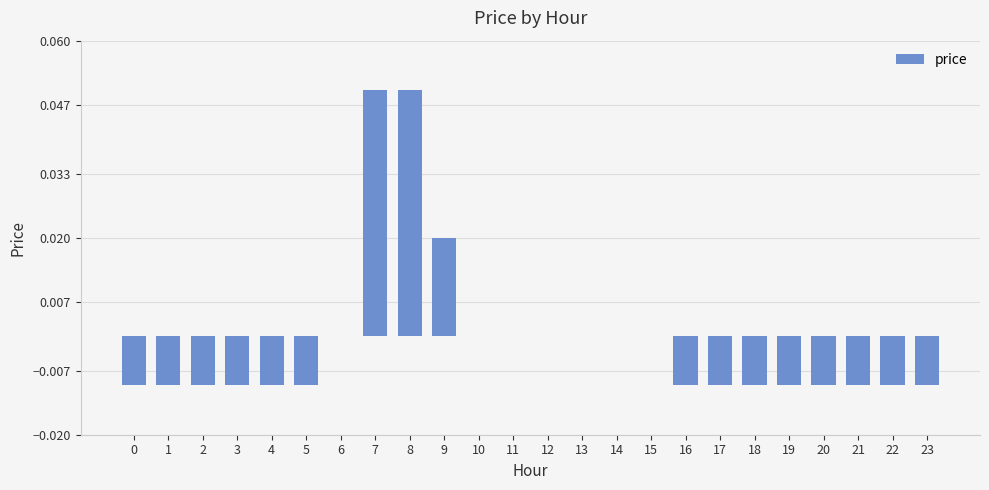

Which has a higher value, 21 or 12?

12